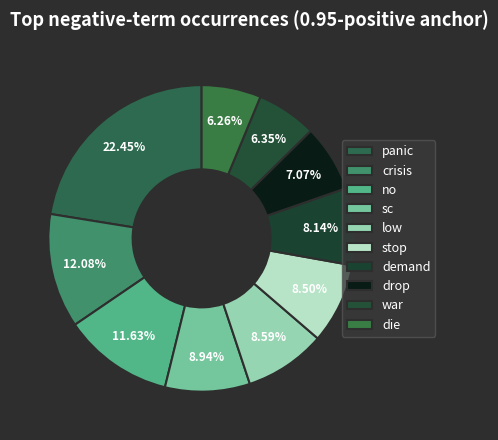

Is it true that drop is 18% of the pie?

False